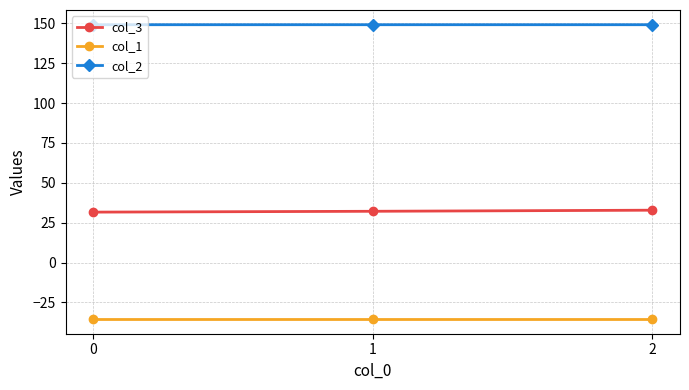

Rank the series by their average value, from lowest to highest.

col_1, col_3, col_2